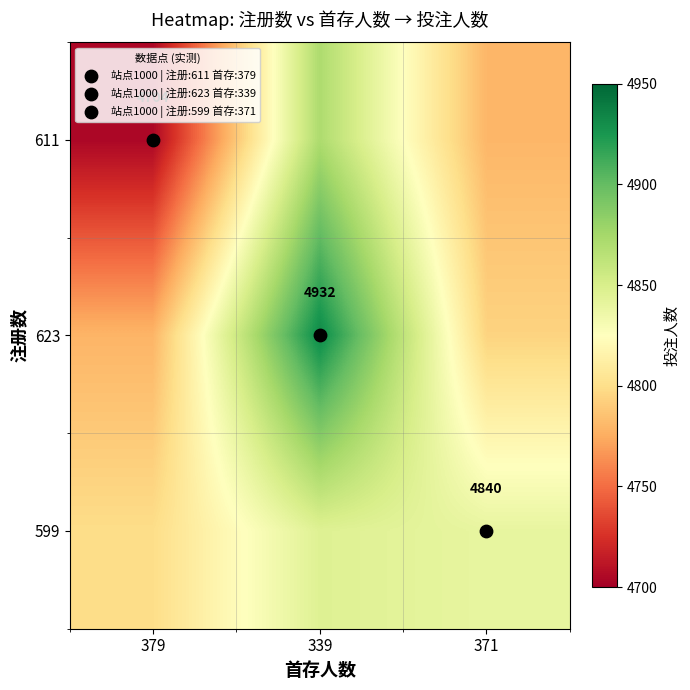

List the labels in order of 611 value, largest first.

339, 371, 379